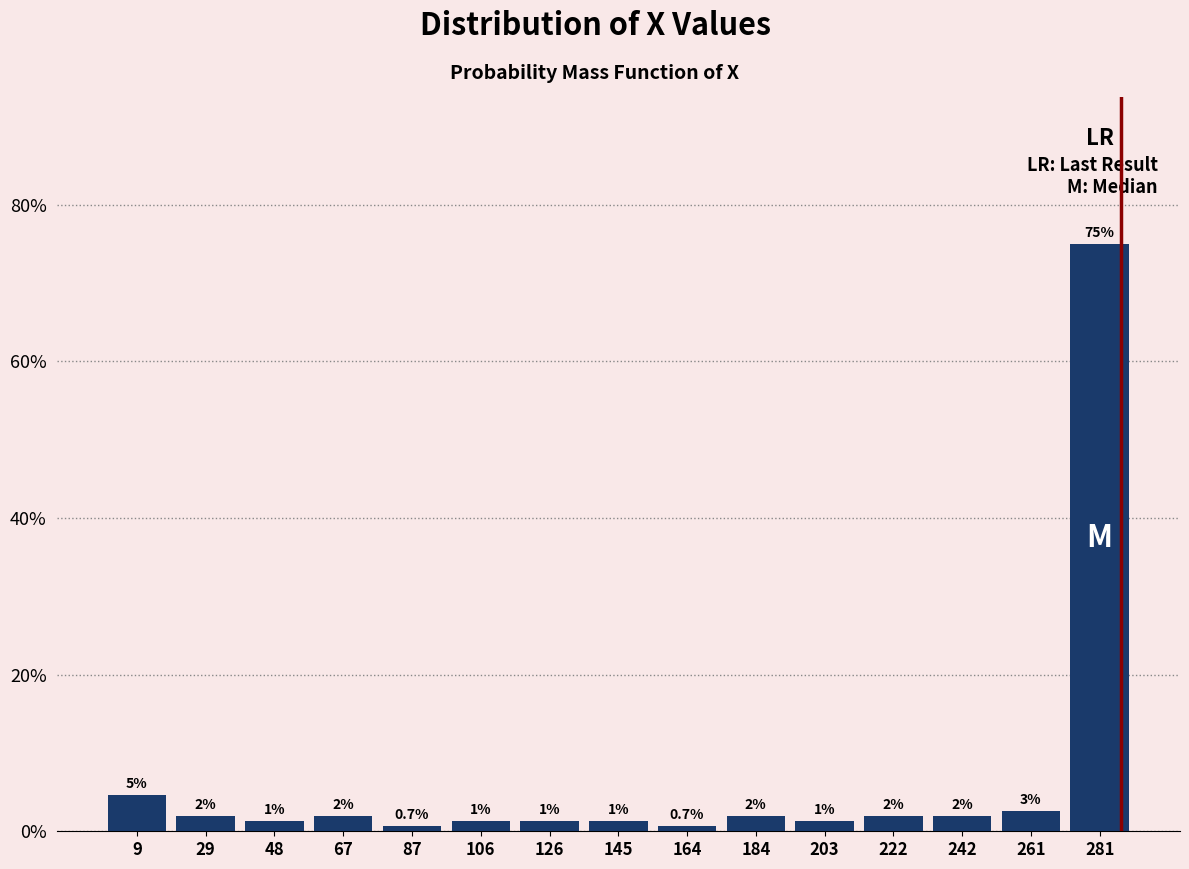

Over which range of the x-axis is the bar tallest?

272 to 290